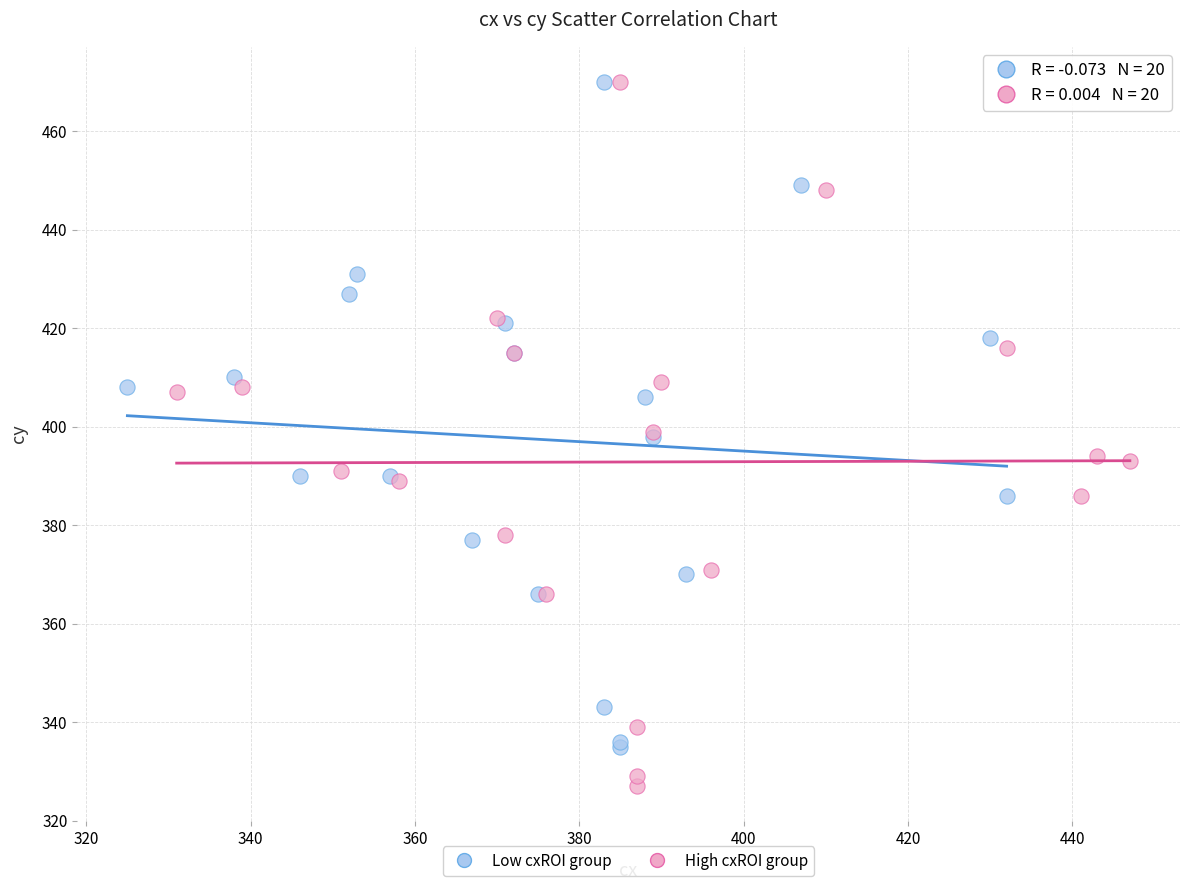

Which series has the largest Y range (max minus min)?

High cxROI group